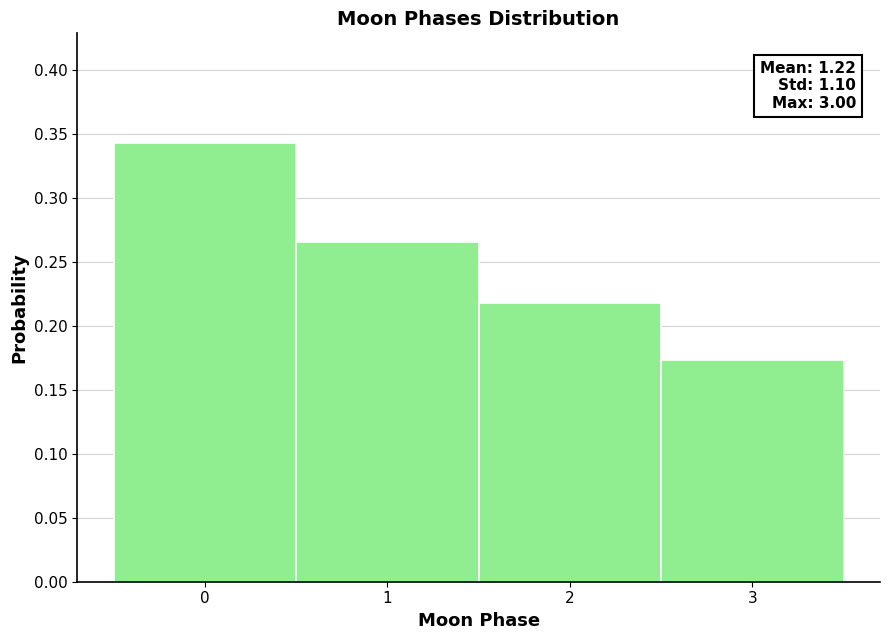

Over which range of the x-axis is the bar tallest?

-0.5 to 0.5